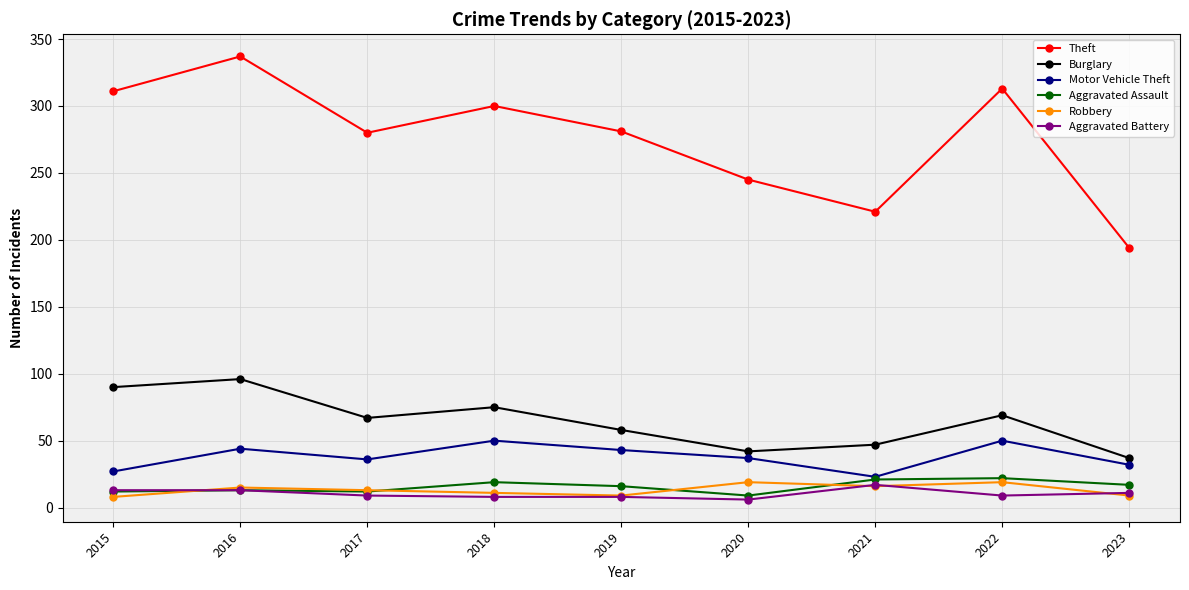

At which label does Burglary reach its peak?

2016